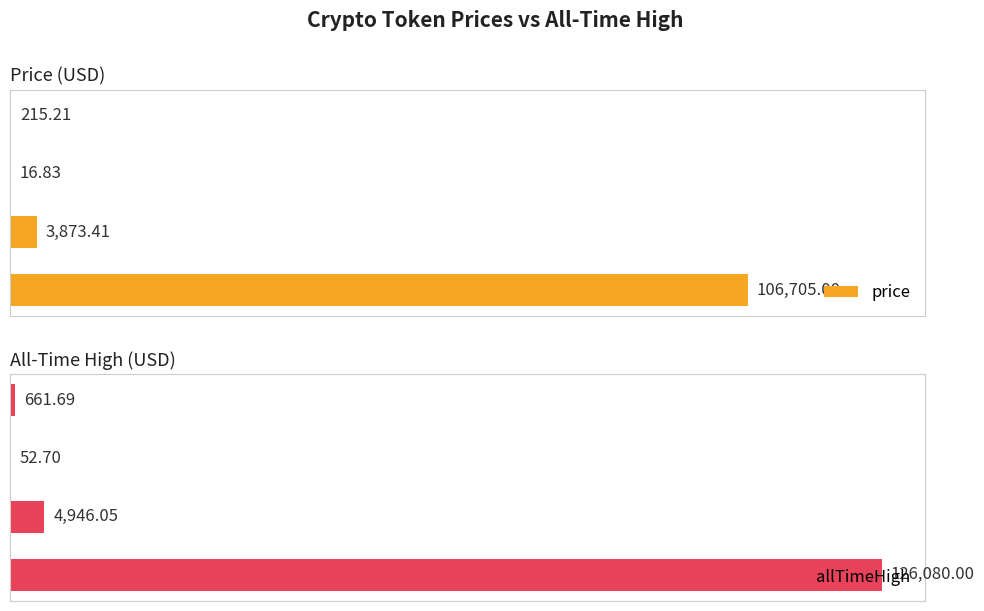

What is the spread (max minus min) of values at 3?

446.5